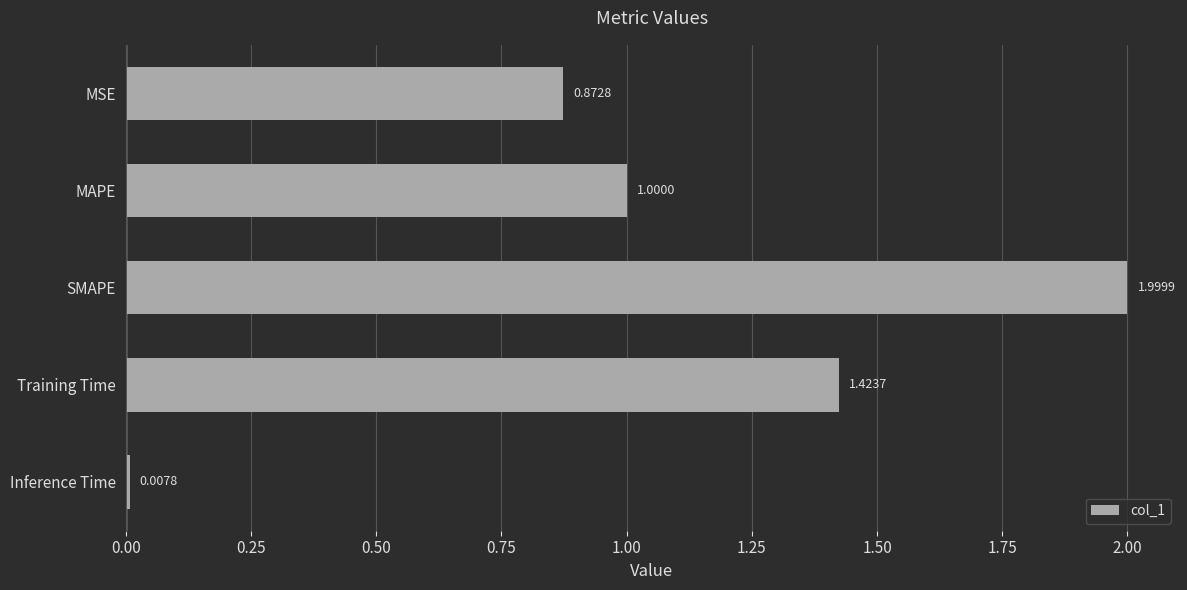

At which category does the chart reach its minimum across all series?

Inference Time